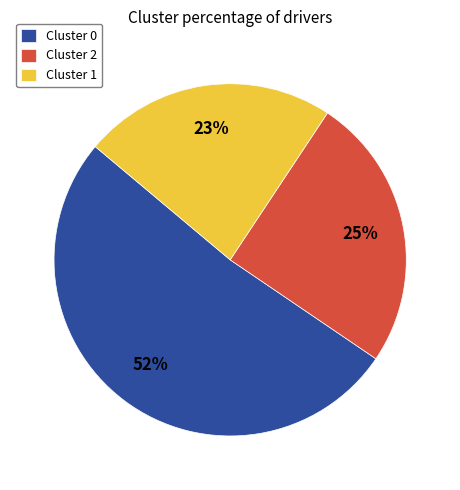

What is the ratio of the value at Cluster 2 to the value at Cluster 0?

0.5